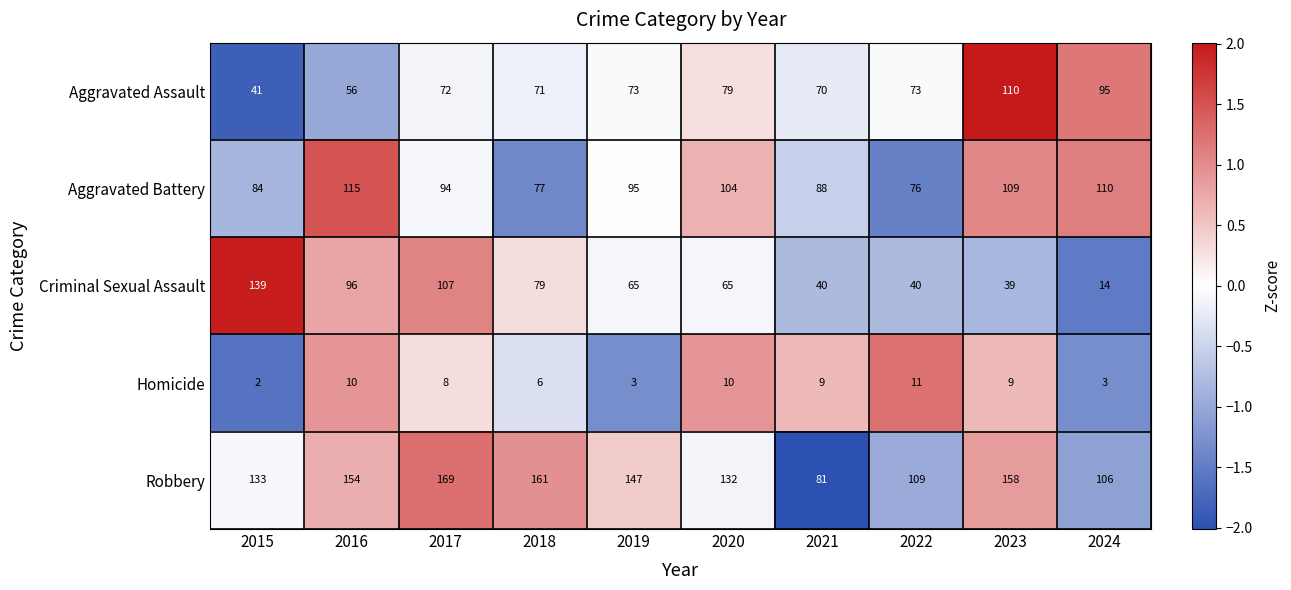

At which label does Aggravated Battery reach its minimum?

2022